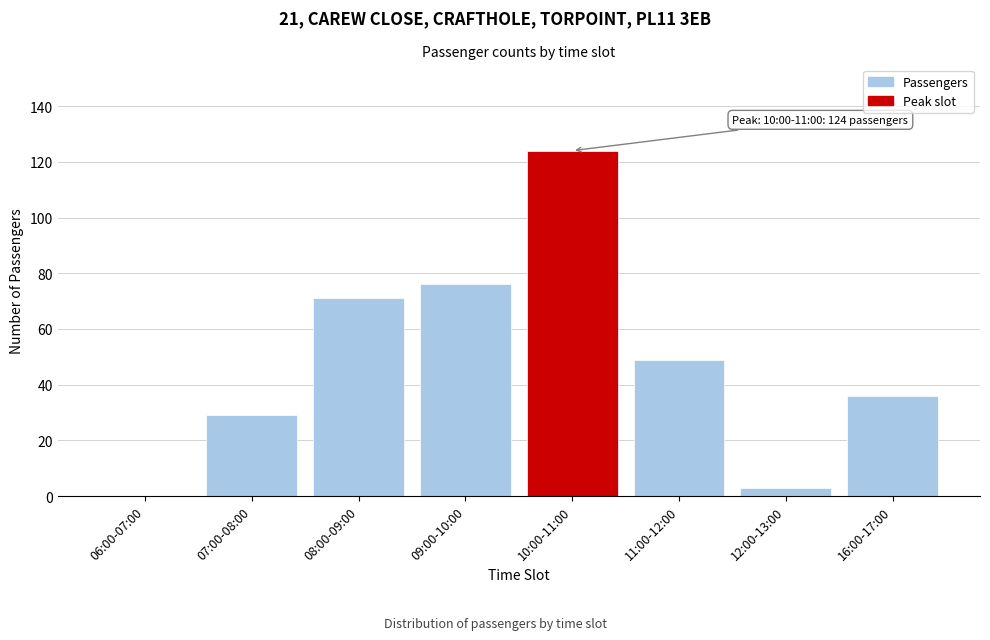

Reading left to right, extract all data points from this chart.

06:00-07:00=0	07:00-08:00=29	08:00-09:00=71	09:00-10:00=76	10:00-11:00=124	11:00-12:00=49	12:00-13:00=3	16:00-17:00=36